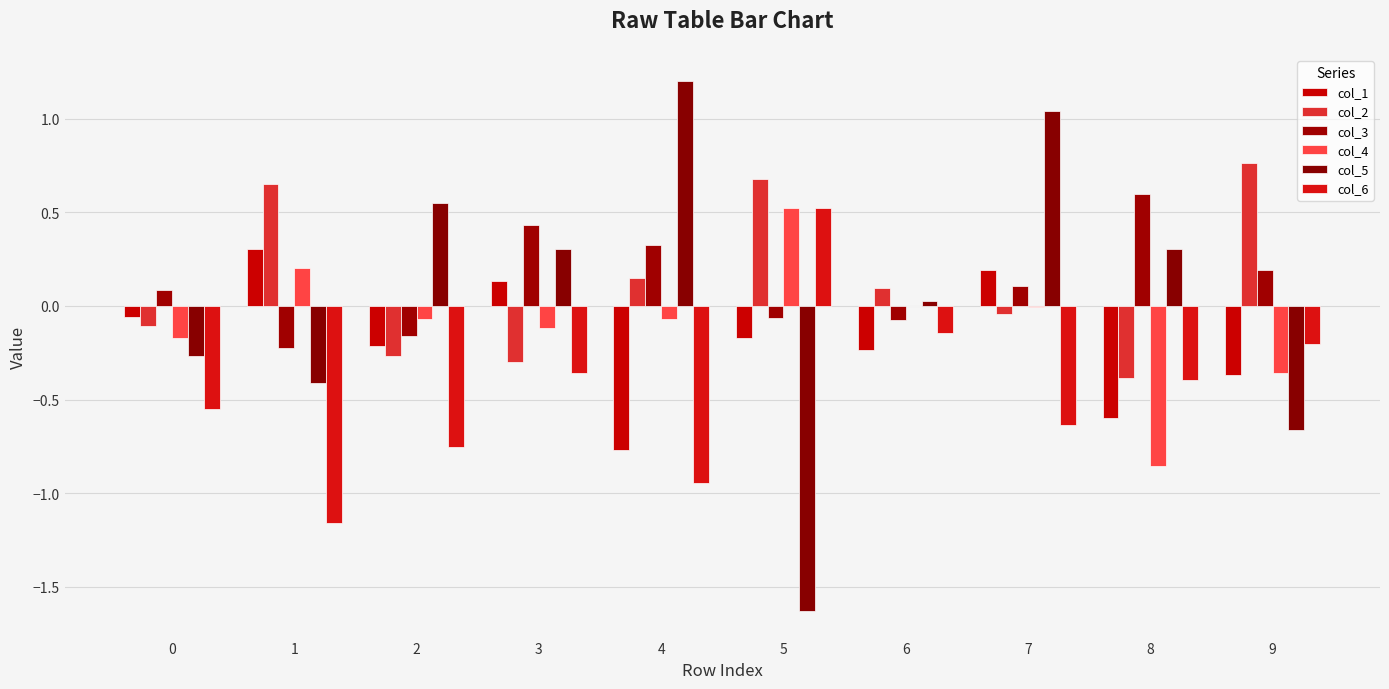

At 7, list the series in order from largest to smallest.

col_5, col_1, col_3, col_4, col_2, col_6